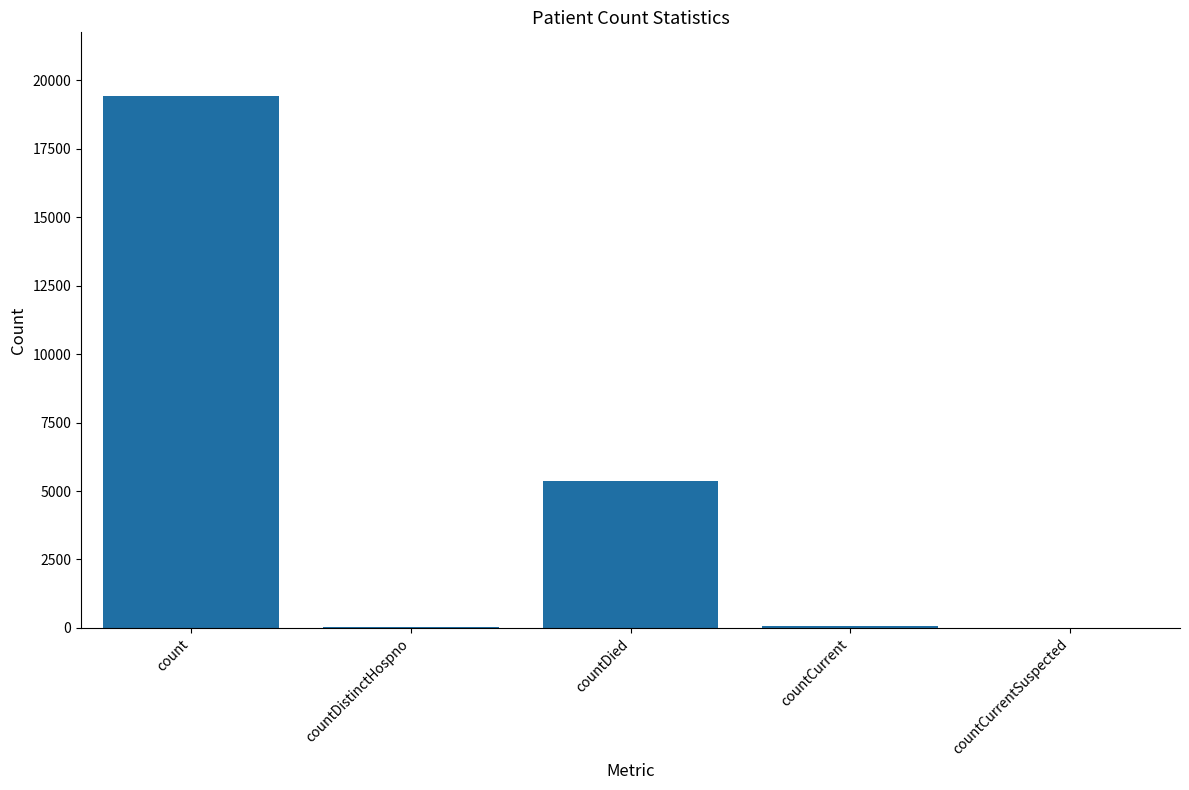

What is the sum of all values?

24873